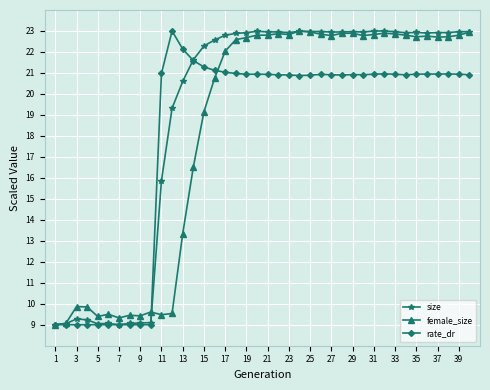

What is the minimum value for female_size?

9.0